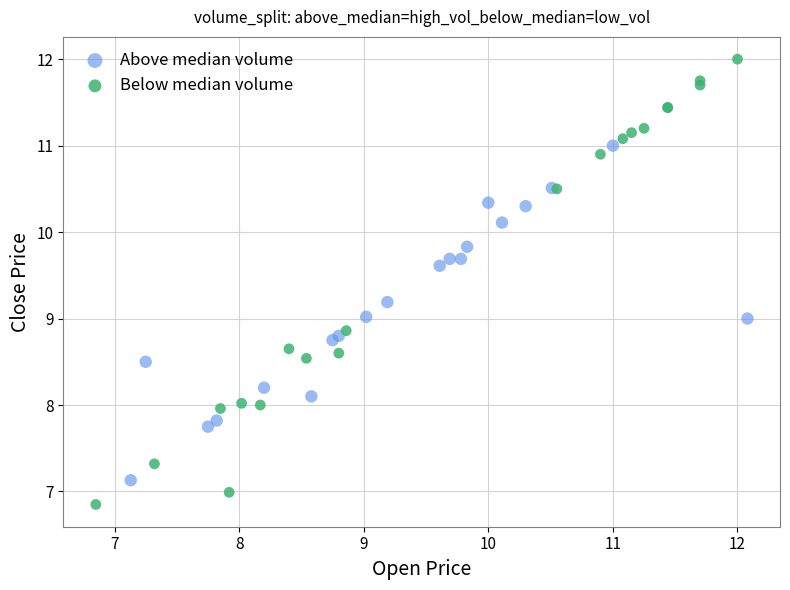

Which series has the largest Y range (max minus min)?

Below median volume